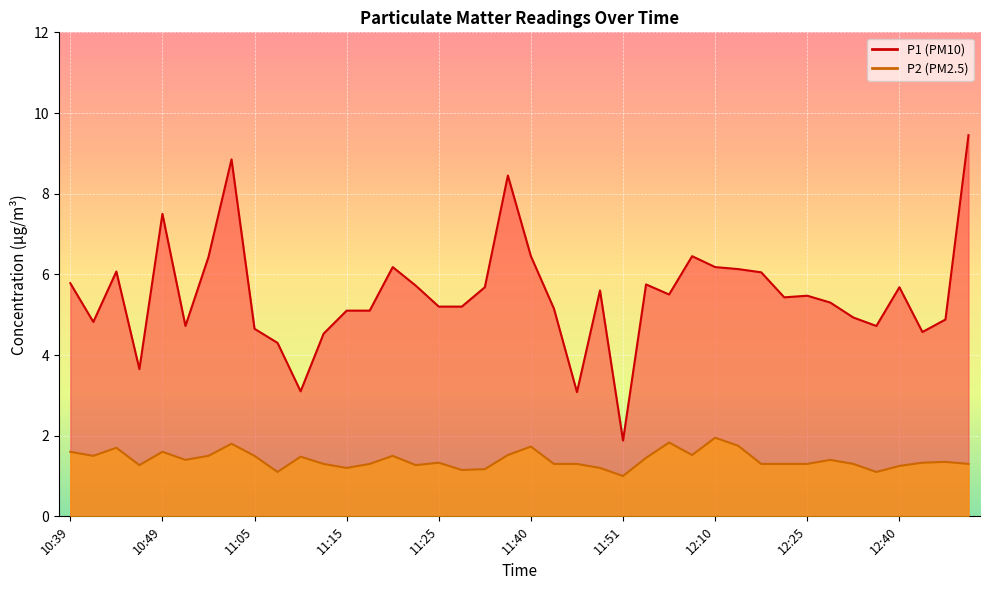

At which label is P1 closest to 5?

12:35